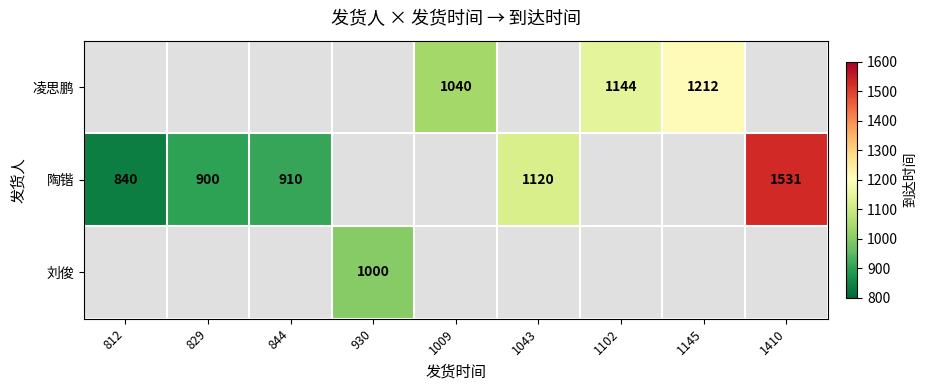

Which label corresponds to the smallest value in the chart?

812